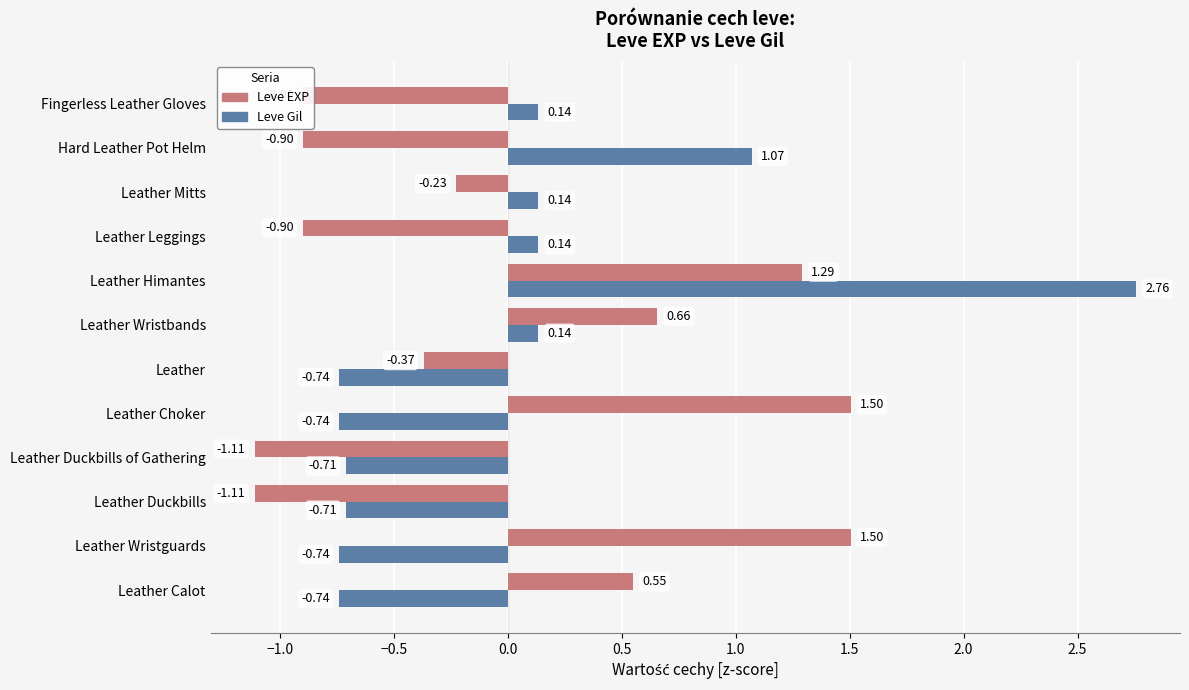

Which label corresponds to the largest value in the chart?

Leather Himantes